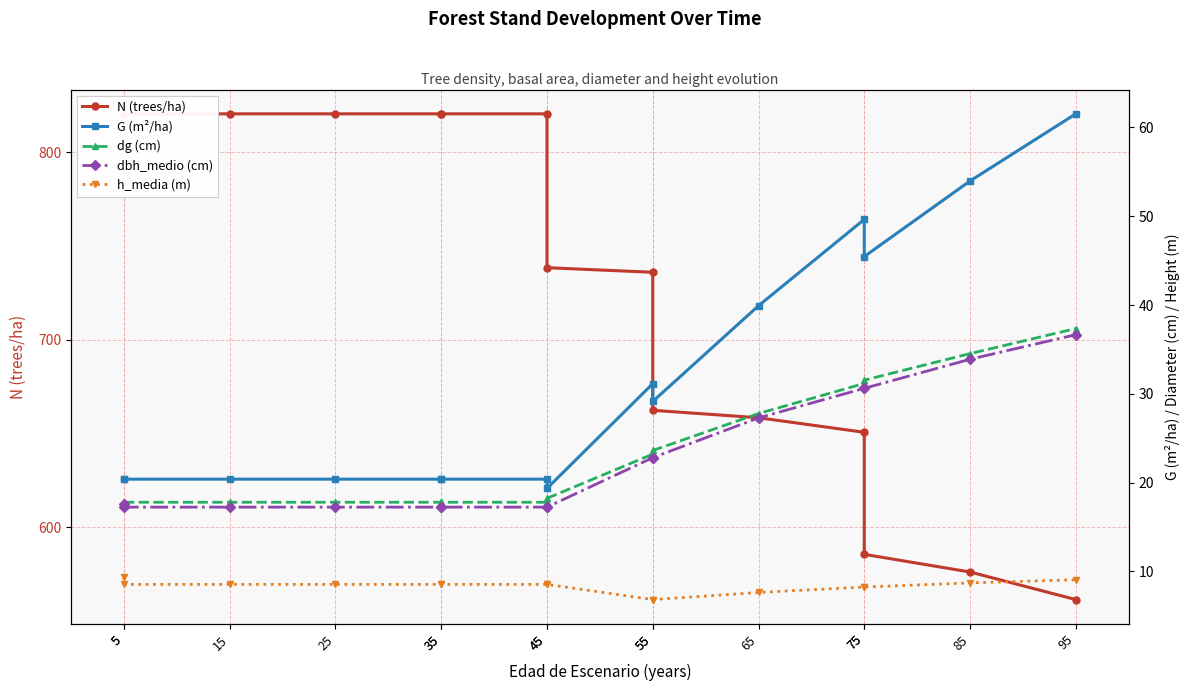

Which series has the largest total across all categories?

N (trees/ha)